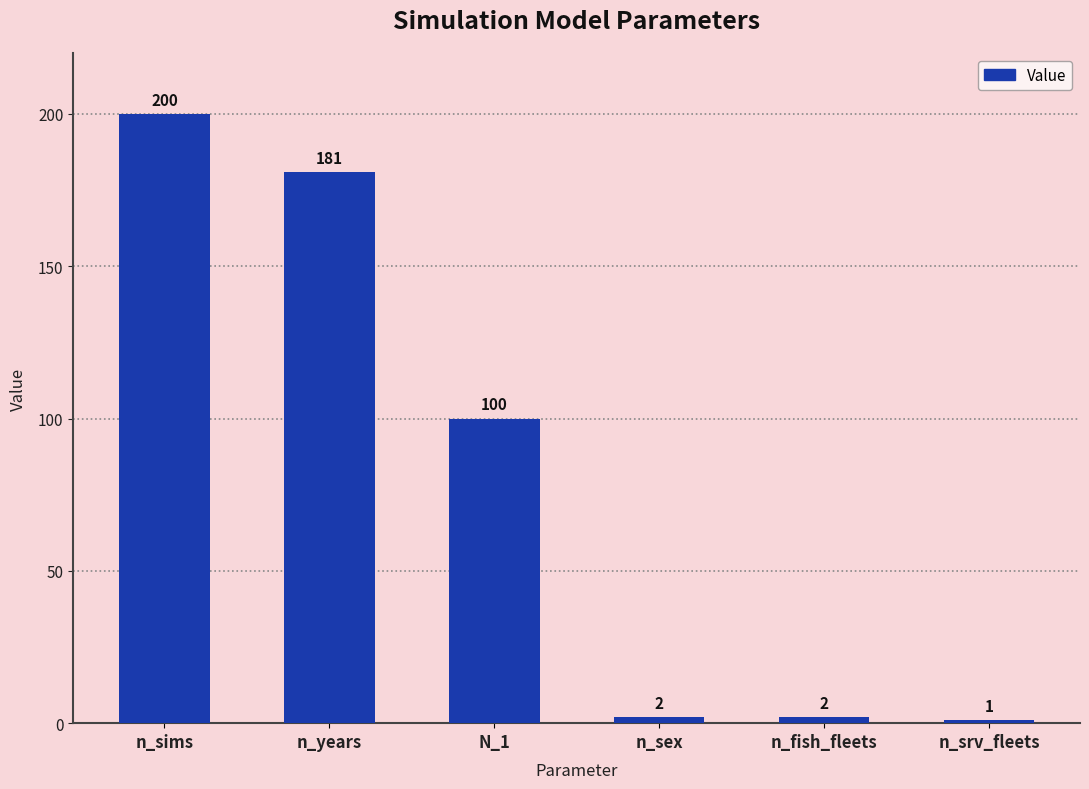

The value at N_1 is 60. True or false?

False